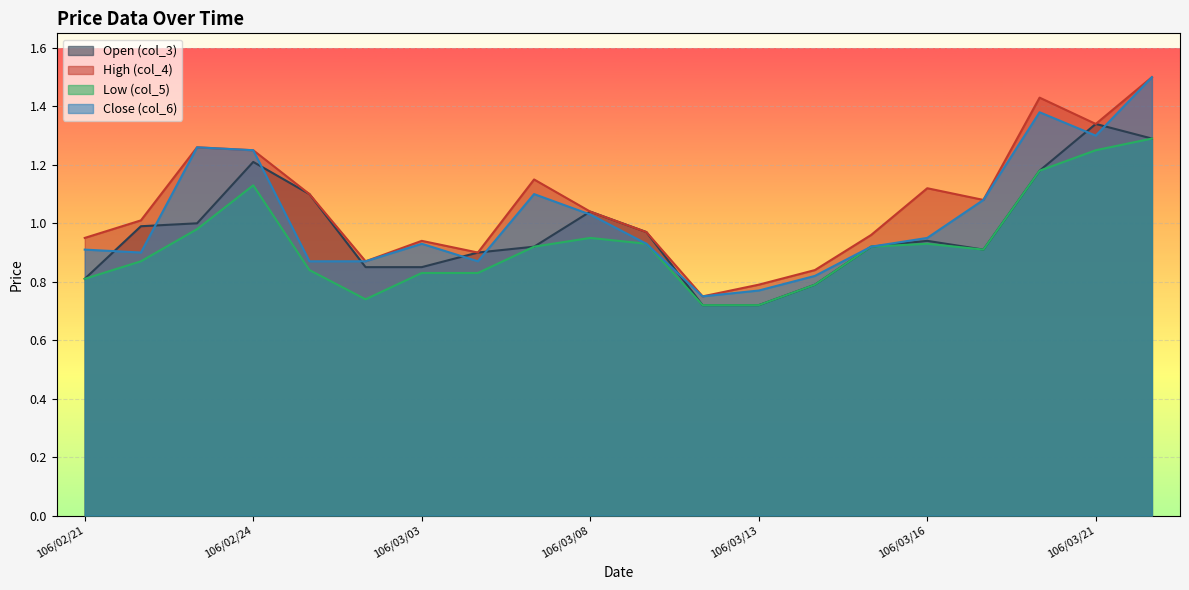

Reading left to right, what are all the values shown in this chart?

col_3: 0.8	1.0	1.0	1.2	1.1	0.8	0.8	0.9	0.9	1.0	1.0	0.7	0.7	0.8	0.9	0.9	0.9	1.2	1.3	1.3
col_4: 0.9	1.0	1.3	1.2	1.1	0.9	0.9	0.9	1.1	1.0	1.0	0.8	0.8	0.8	1.0	1.1	1.1	1.4	1.3	1.5
col_5: 0.8	0.9	1.0	1.1	0.8	0.7	0.8	0.8	0.9	0.9	0.9	0.7	0.7	0.8	0.9	0.9	0.9	1.2	1.2	1.3
col_6: 0.9	0.9	1.3	1.2	0.9	0.9	0.9	0.9	1.1	1.0	0.9	0.8	0.8	0.8	0.9	0.9	1.1	1.4	1.3	1.5